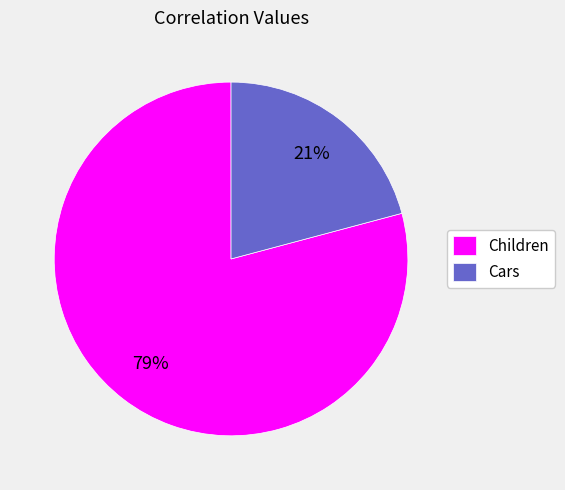

Between Children and Cars, which is larger?

Children